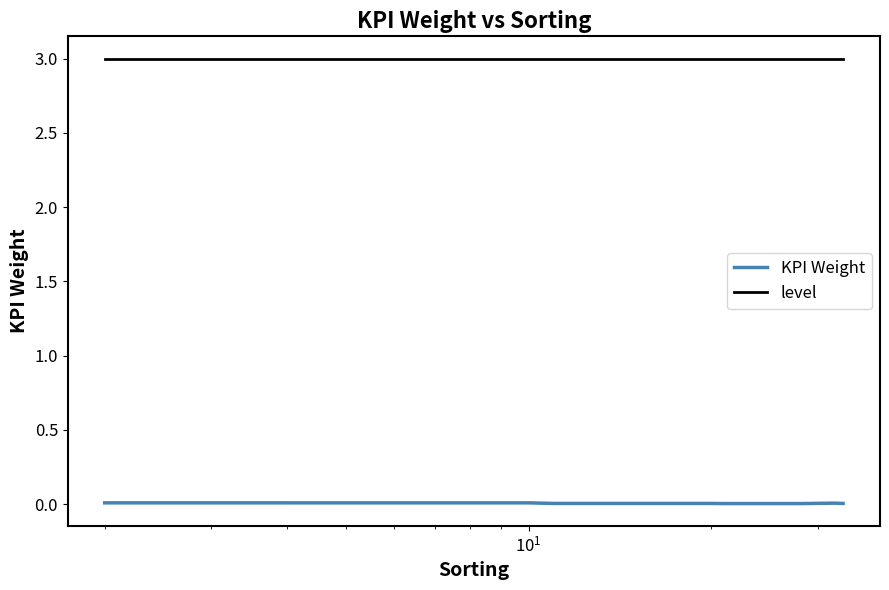

How many categories are shown in the chart?

29